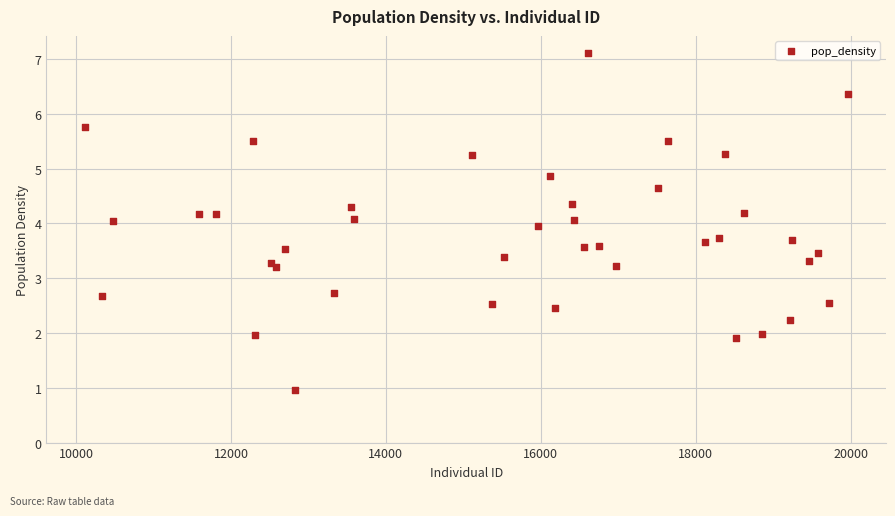

What is the range of Y values (max minus min)?

6.2